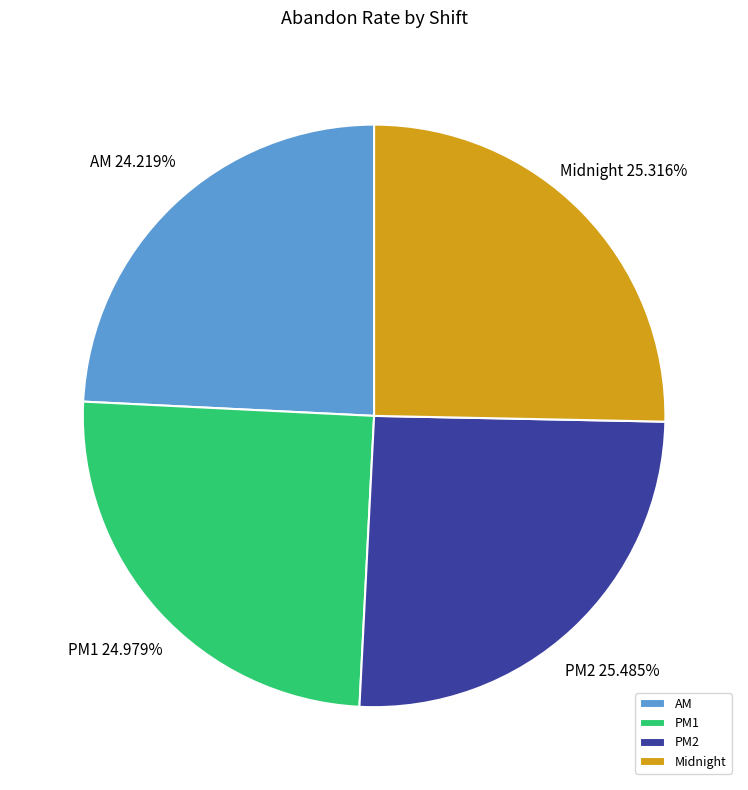

To the nearest percent, what is the difference between the largest and smallest slice percentages?

1%